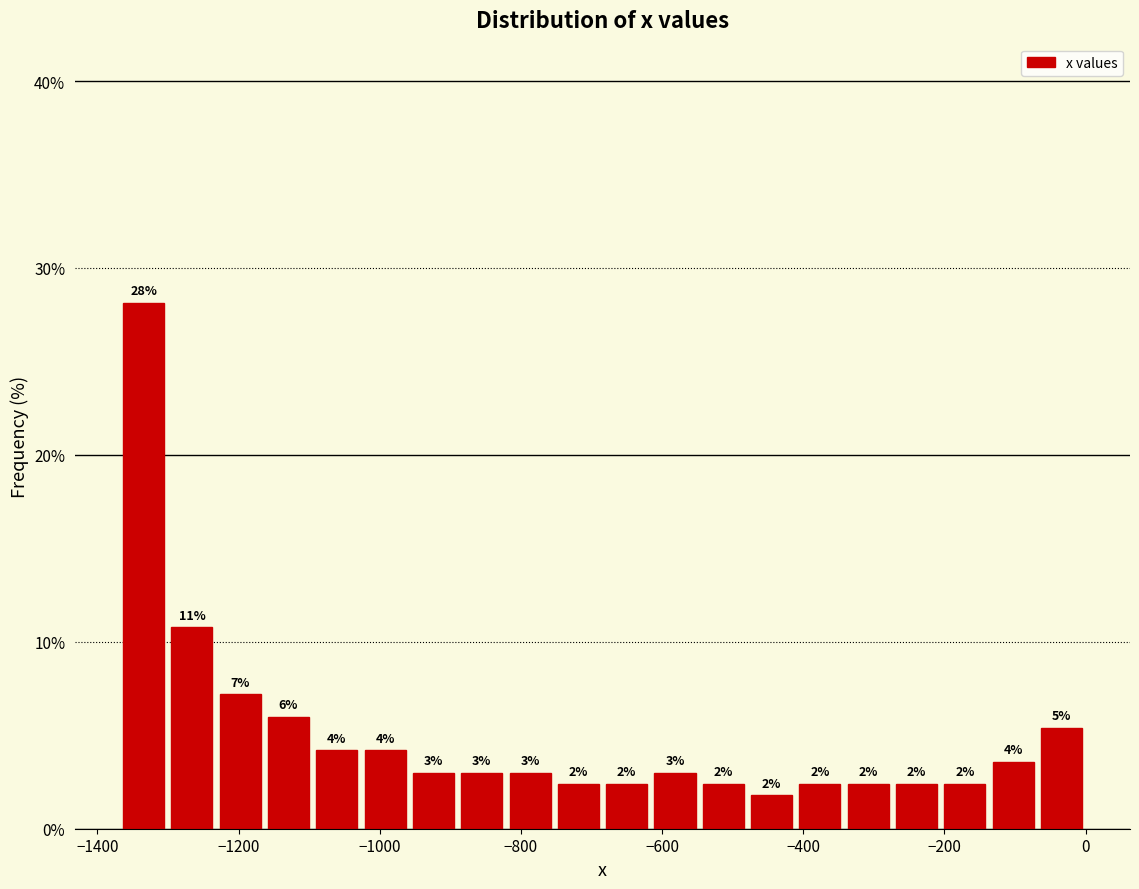

Read against the x-axis, roughly where is the centre of the tallest bar?

-1340